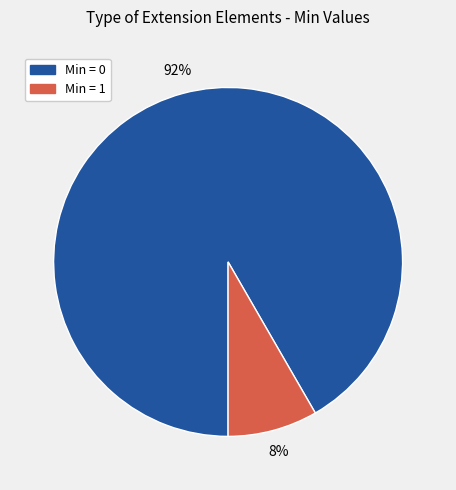

To the nearest percent, what is the average slice percentage?

50%